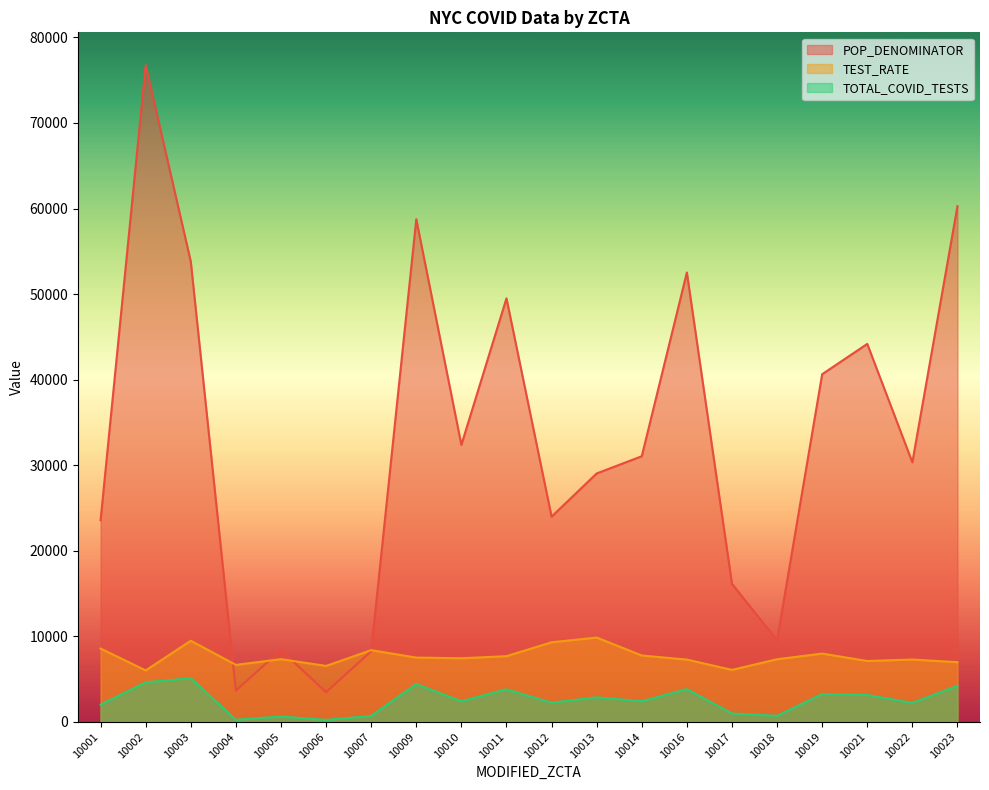

Is it true that POP_DENOMINATOR equals 60120.4 at 10021?

False